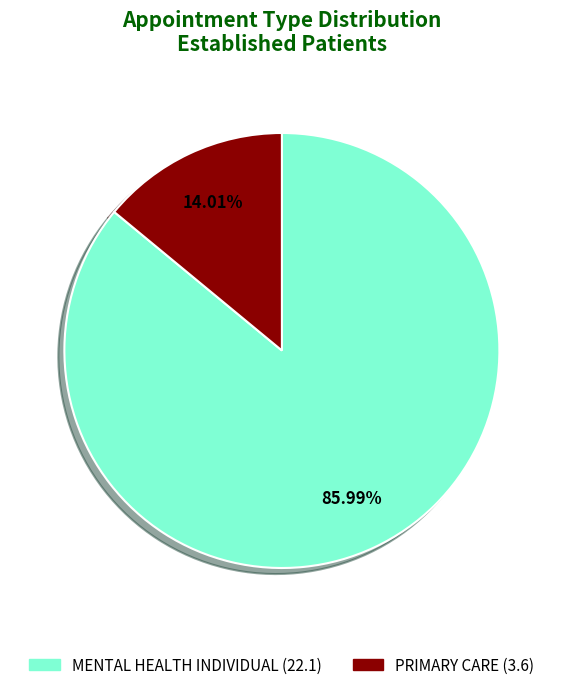

Which slice is the smallest?

PRIMARY CARE